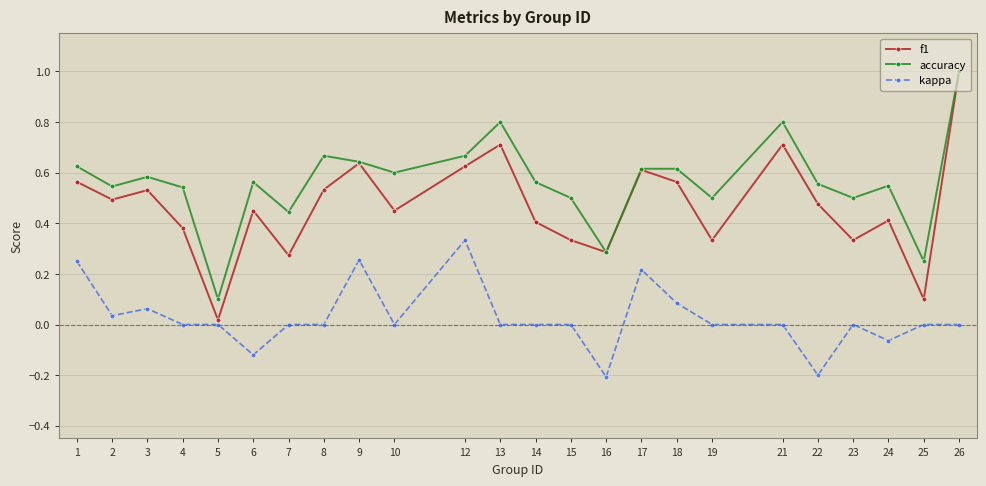

How many data points does each series have?

24